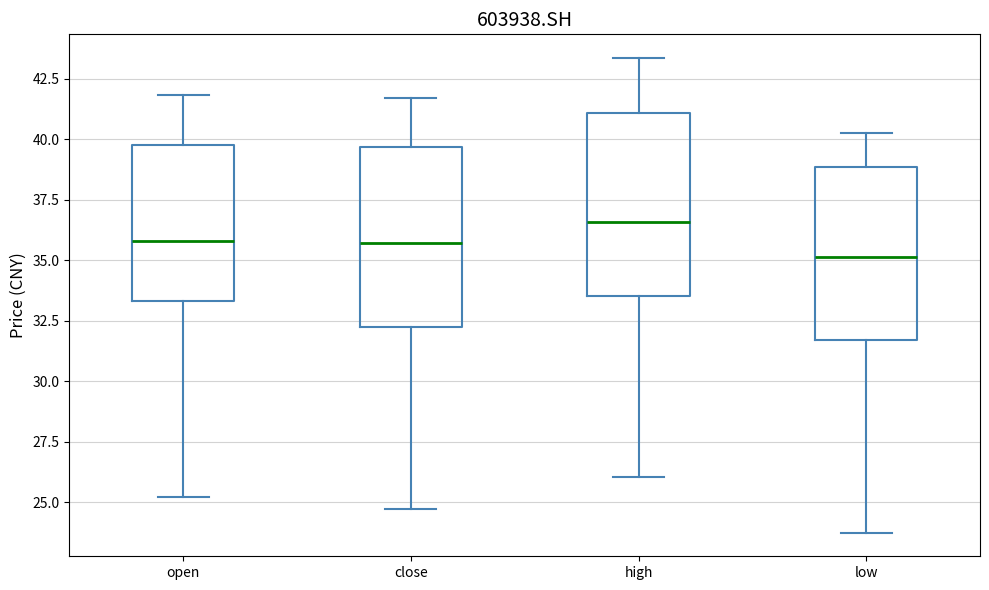

Where does the median line of the box for close sit on the y-axis? The values are not printed on the chart, so give them approximately, as read against the axis.

35.5